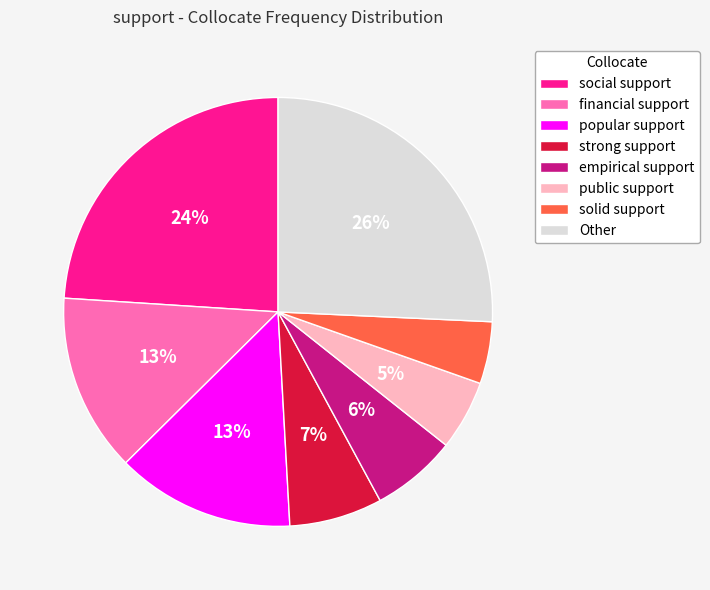

The empirical support slice represents 15% of the pie. True or false?

False